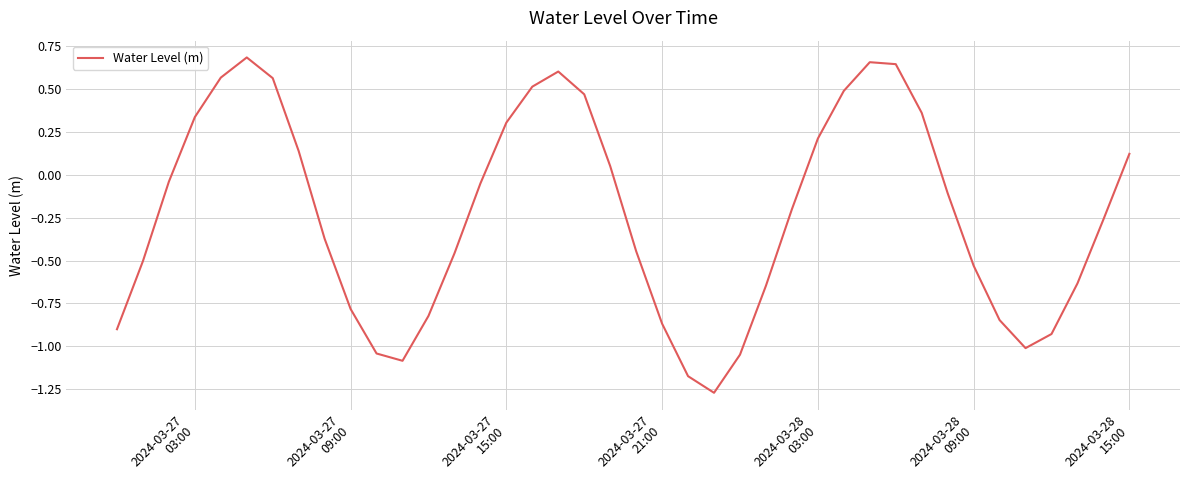

What is the difference between the maximum and minimum values?

2.0